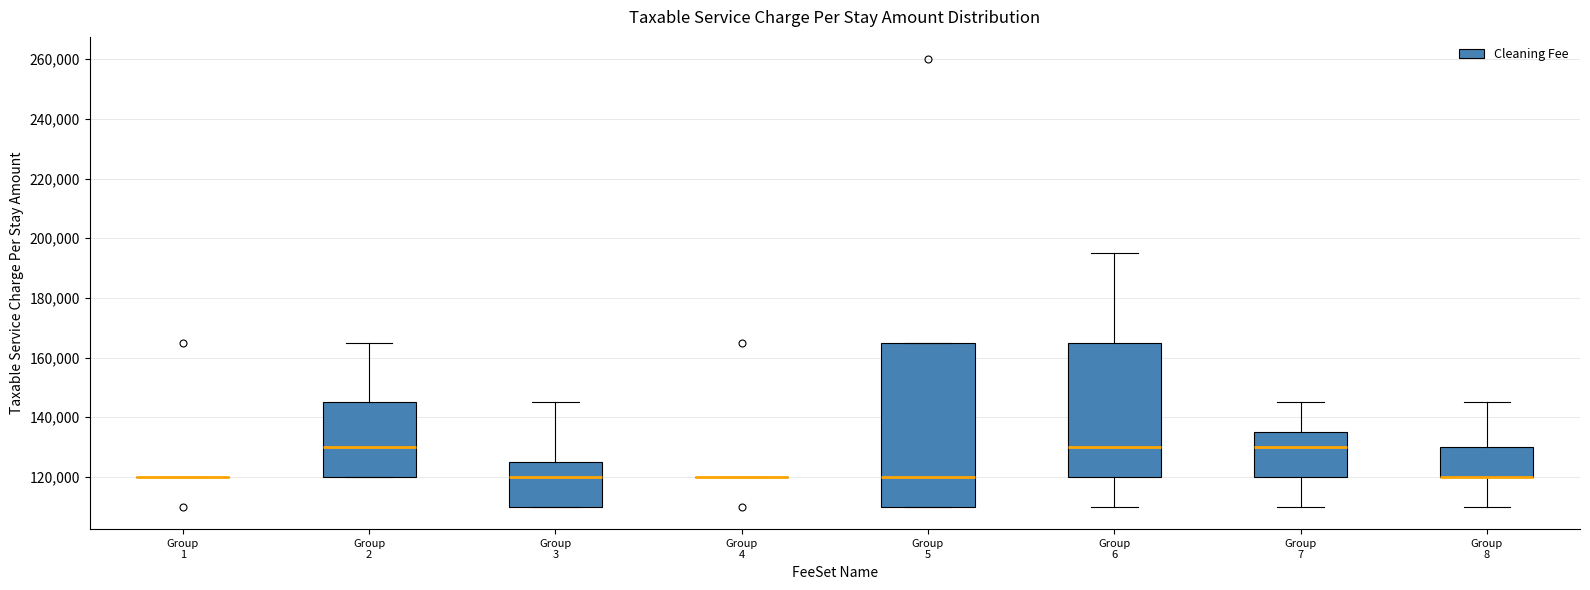

Comparing the boxes themselves (not the whiskers), which one is the tallest?

Group 5